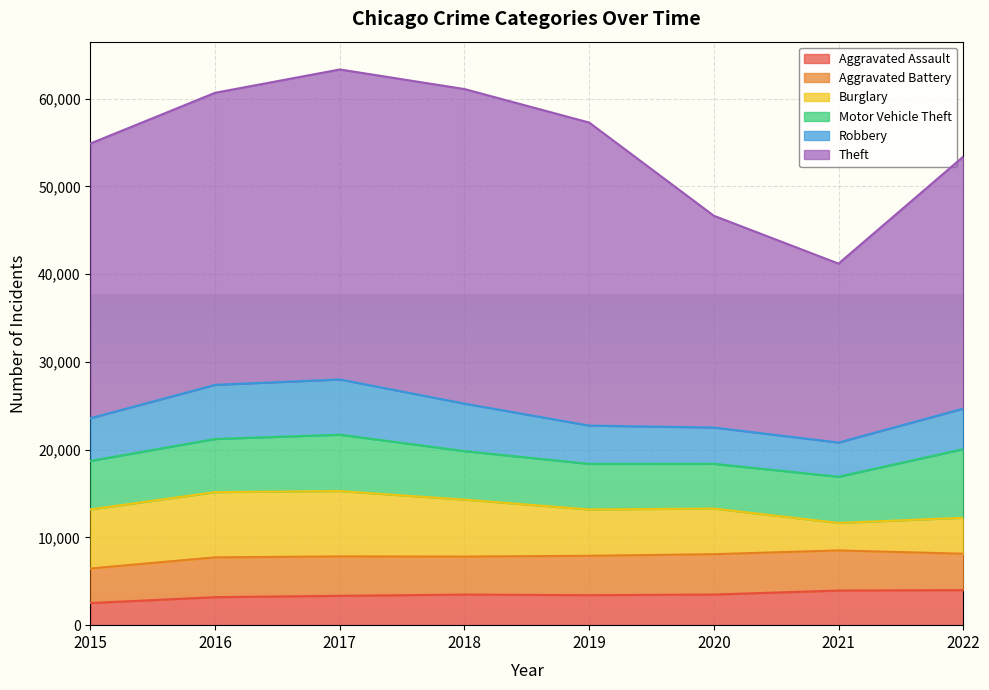

What is the minimum value shown in the chart?

2521